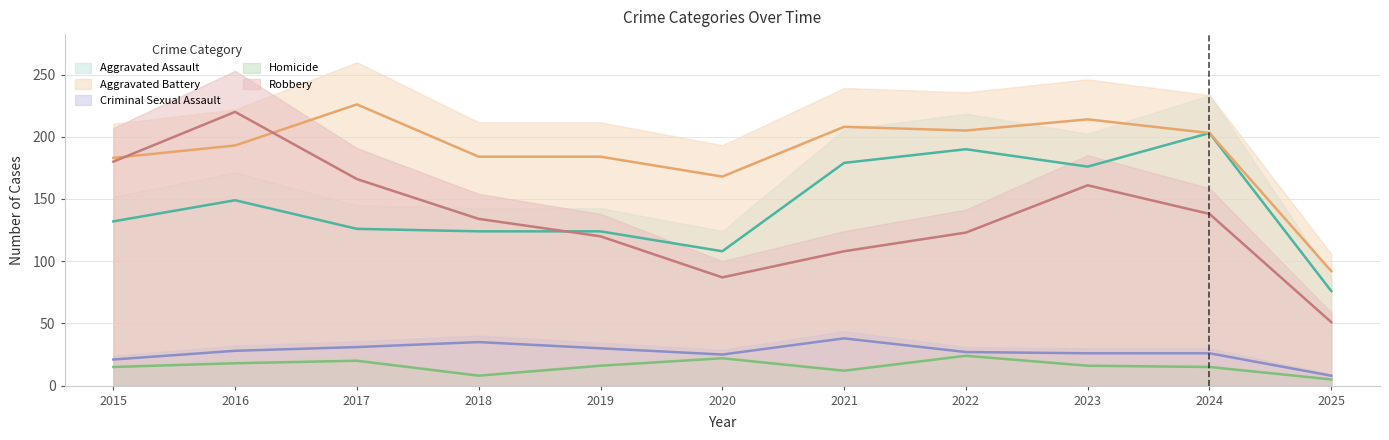

How many series are shown in this chart?

5